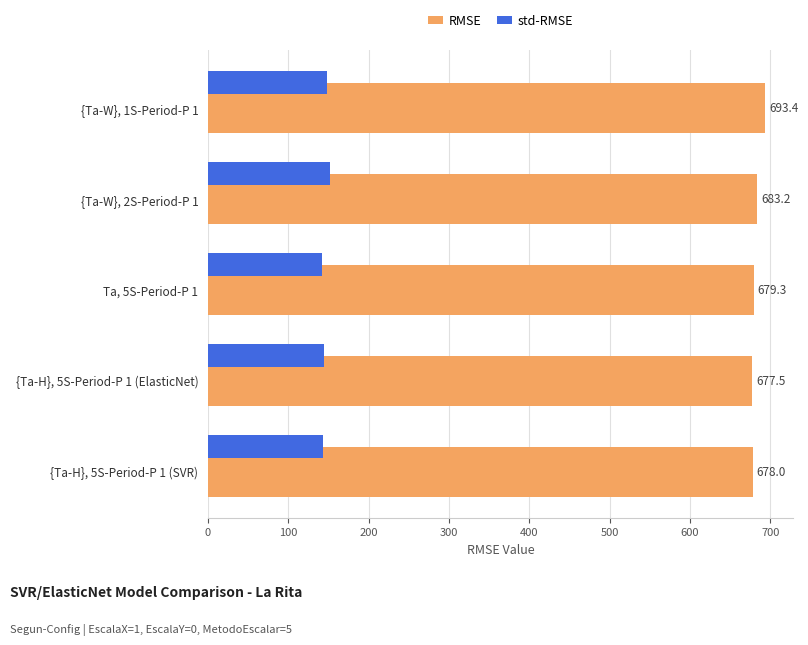

Which series has the largest total across all categories?

RMSE